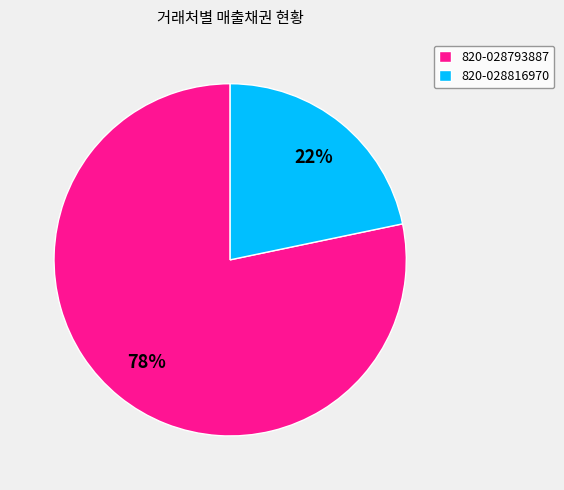

Is it true that 820-028793887 is 88% of the pie?

False